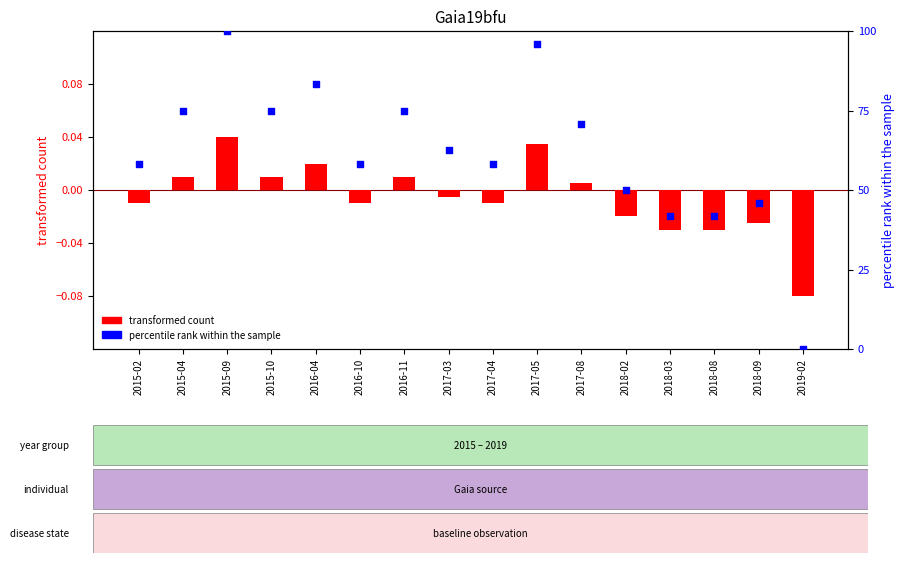

Which series has the largest total across all categories?

percentile rank within the sample